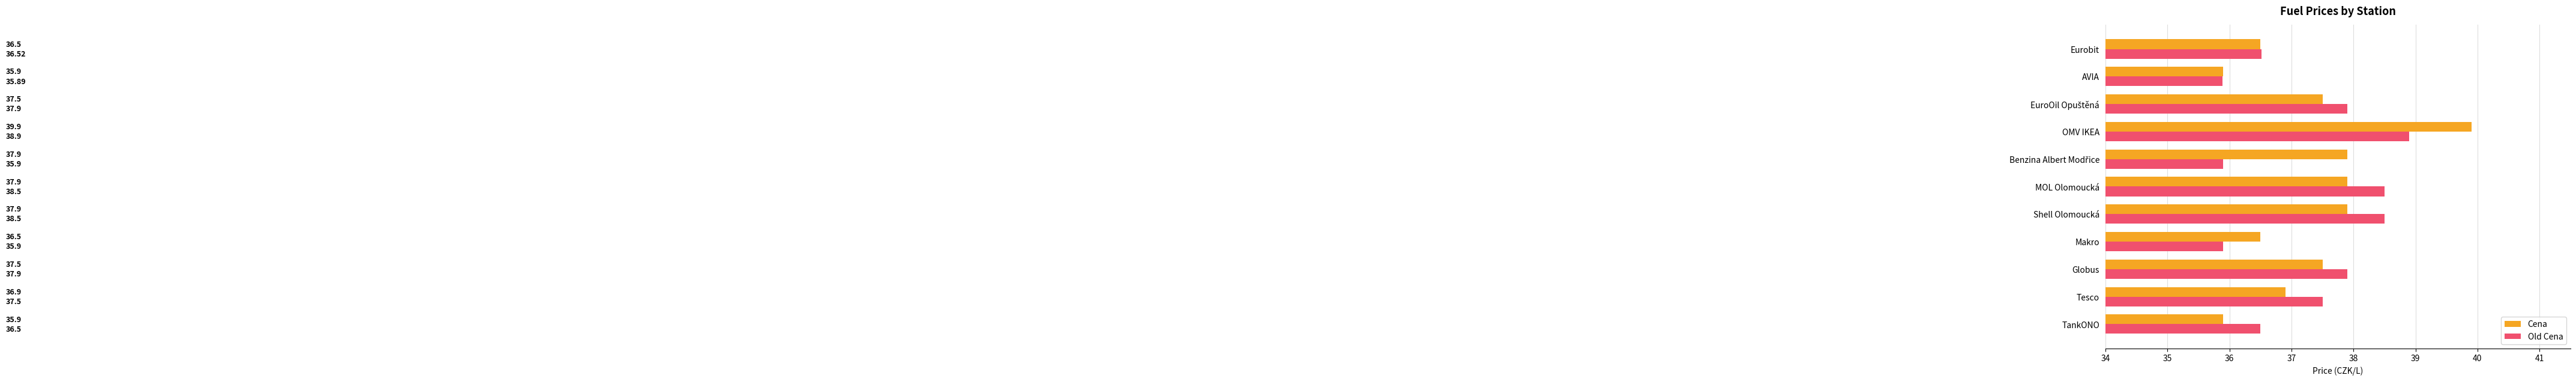

At which label is Old Cena closest to 37?

Eurobit